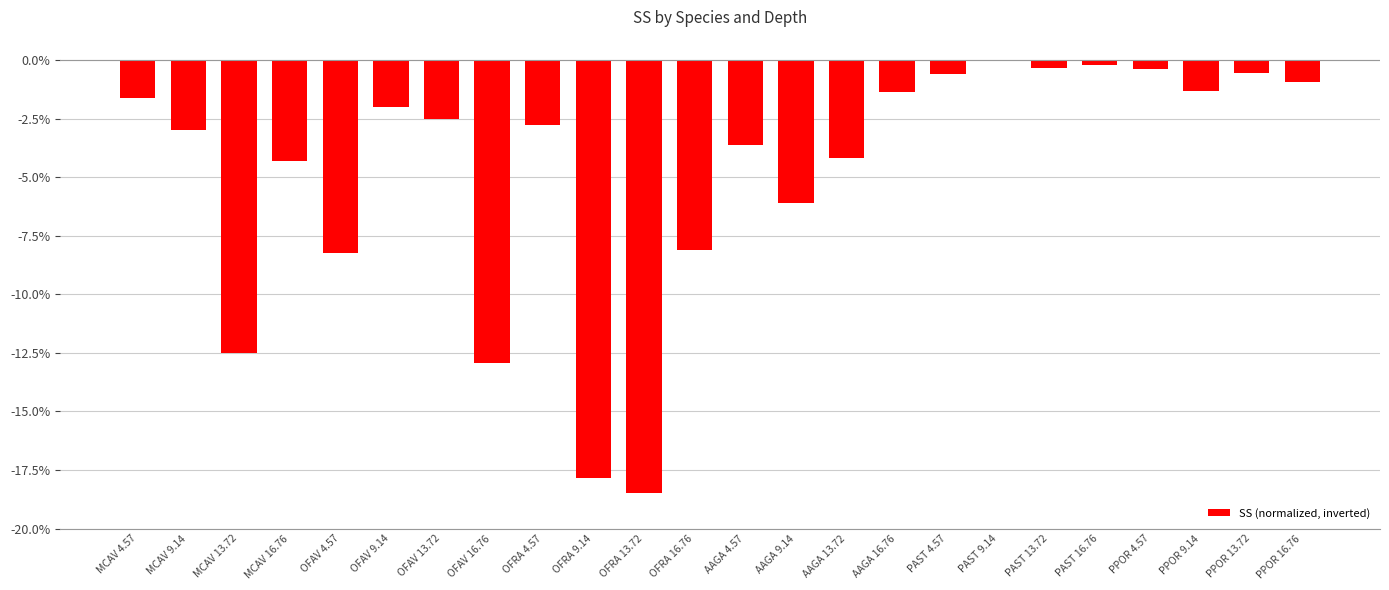

The value at OFAV 16.76 is -20.1. True or false?

False